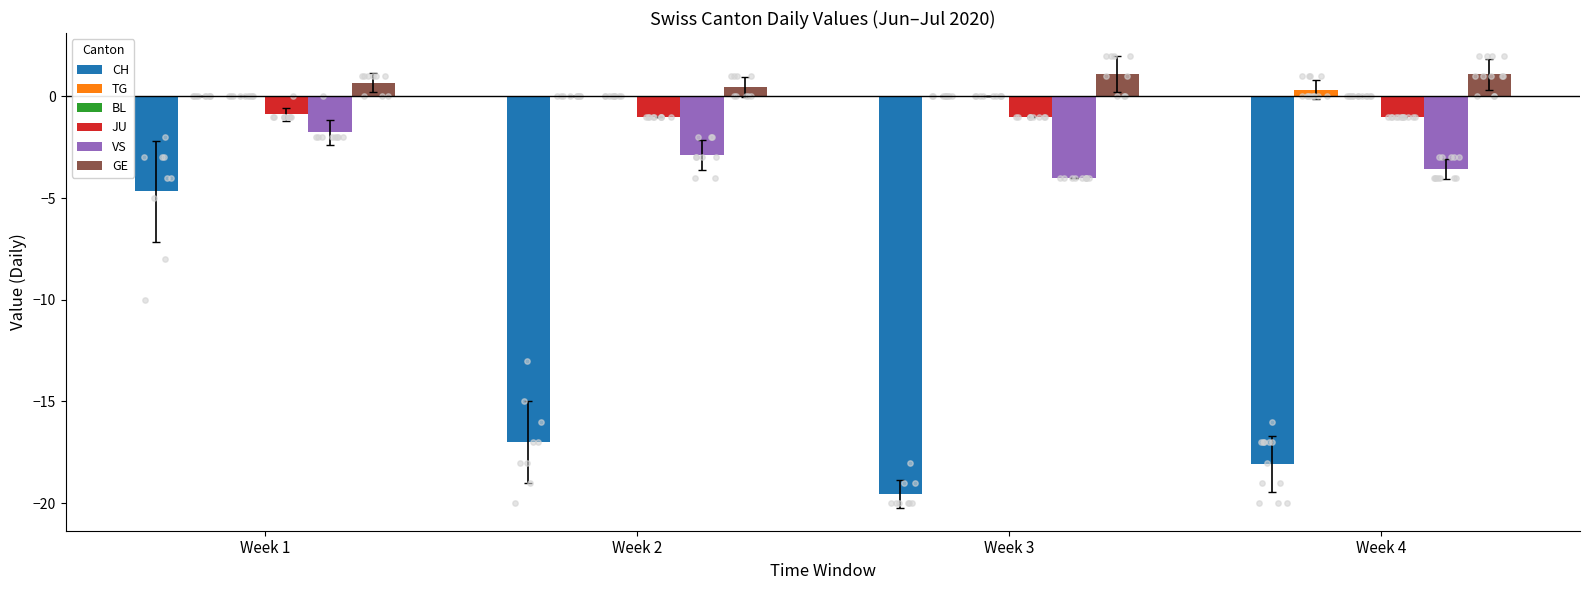

What are all the series names shown in the legend?

CH, TG, BL, JU, VS, GE